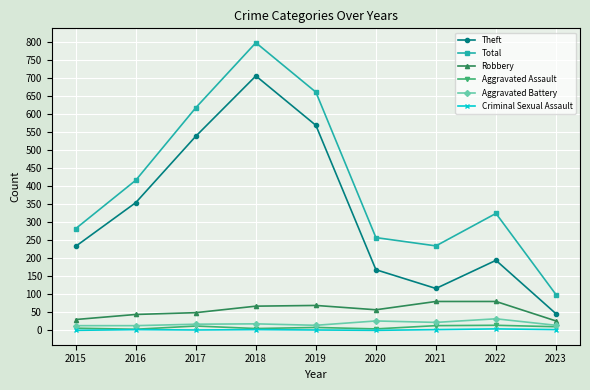

Is it true that Theft equals 354 at 2016?

True